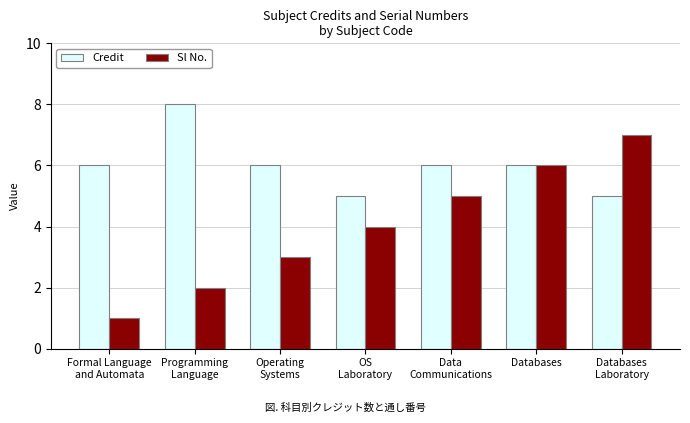

At which label does Sl No. reach its minimum?

Formal Language
and Automata